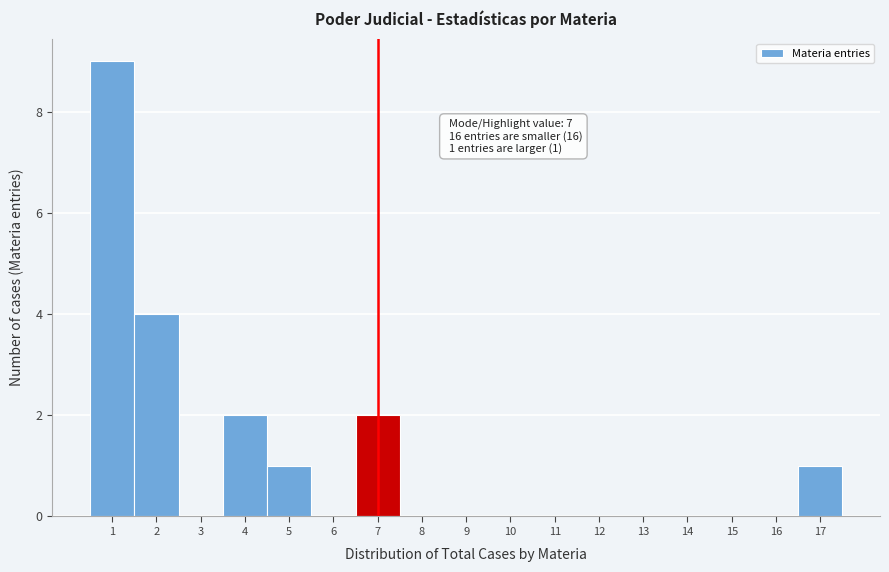

Which range on the x-axis has the tallest bar?

0.5 to 1.5